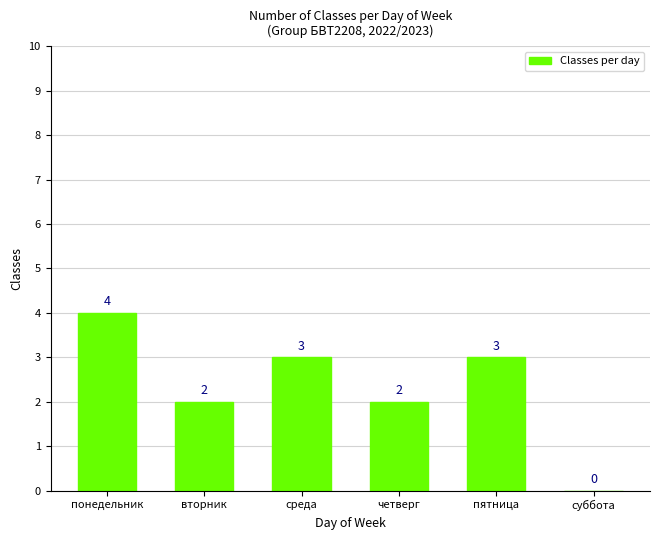

What is the change in value from вторник to суббота?

-2